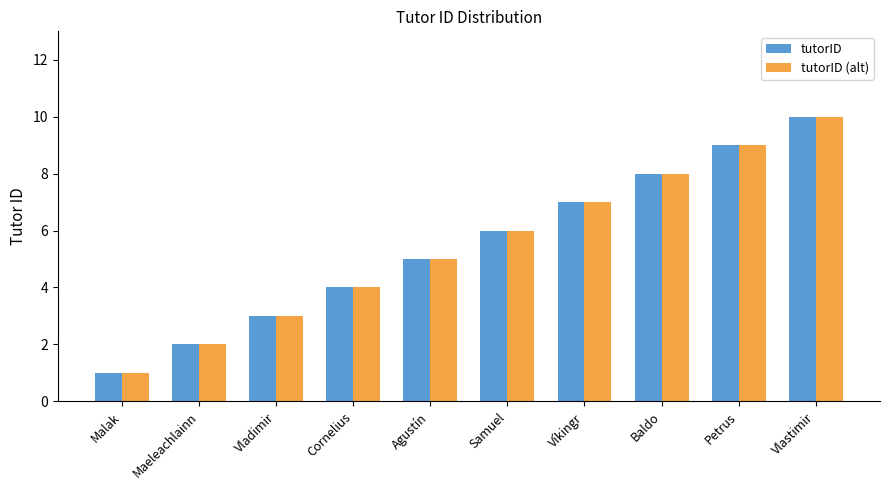

The tutorID series shows 3 at Vladimir. True or false?

True